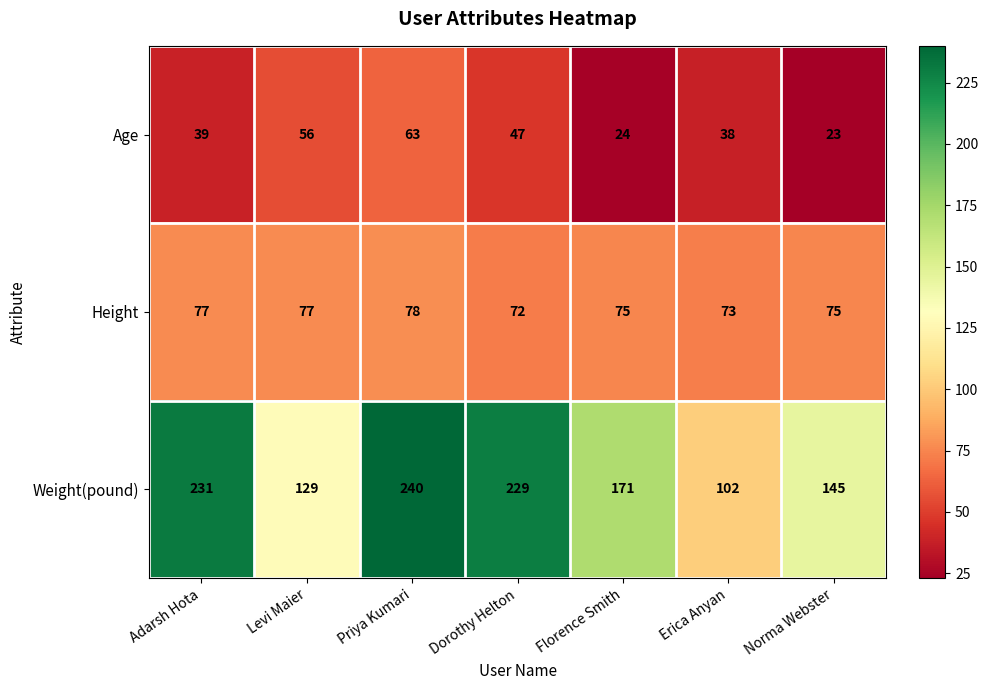

What is the average value of the Age series?

41